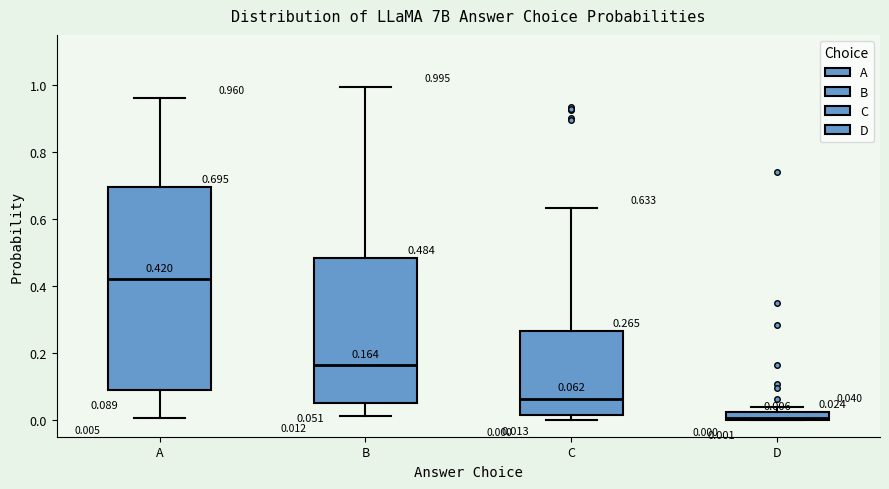

Which box has the lowest median line?

D